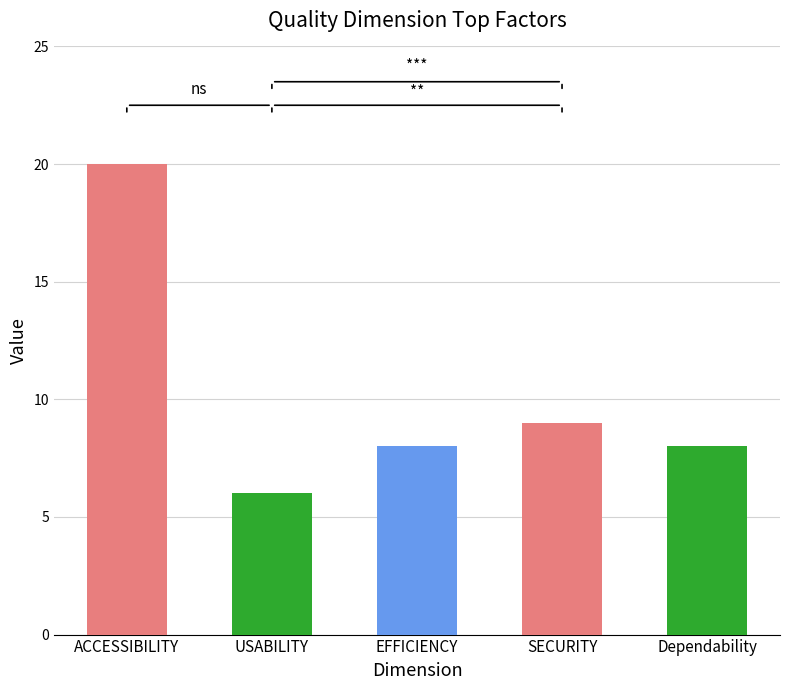

What is the difference between the values at ACCESSIBILITY and USABILITY?

14